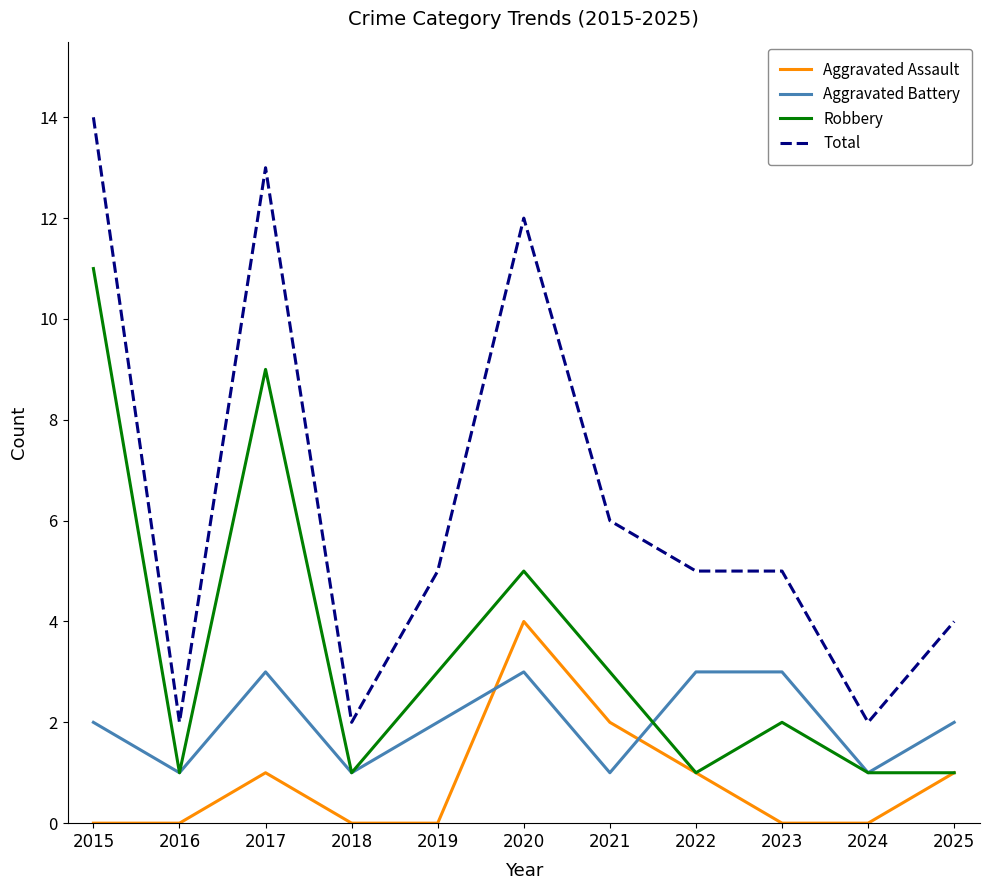

What is the sum of all Aggravated Battery values?

22